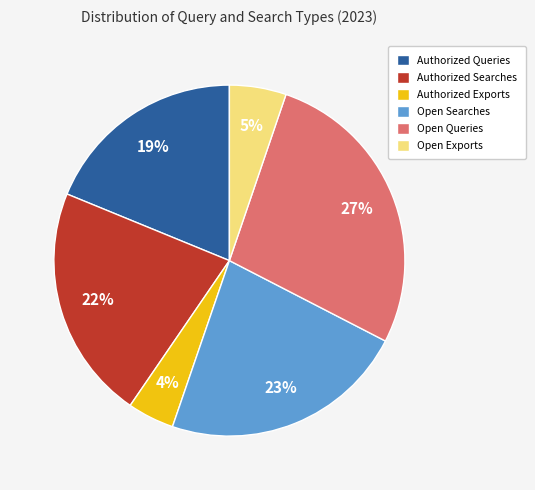

Between Authorized Queries and Open Queries, which is larger?

Open Queries